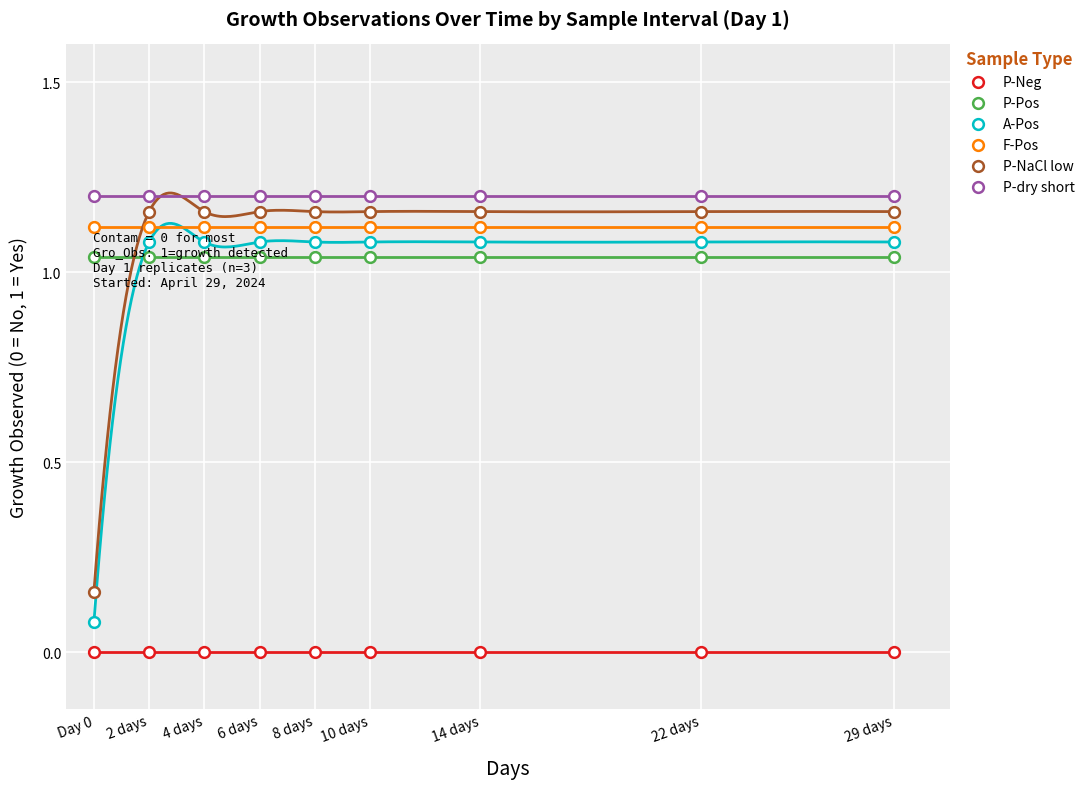

Which series has the largest total across all categories?

P-dry short